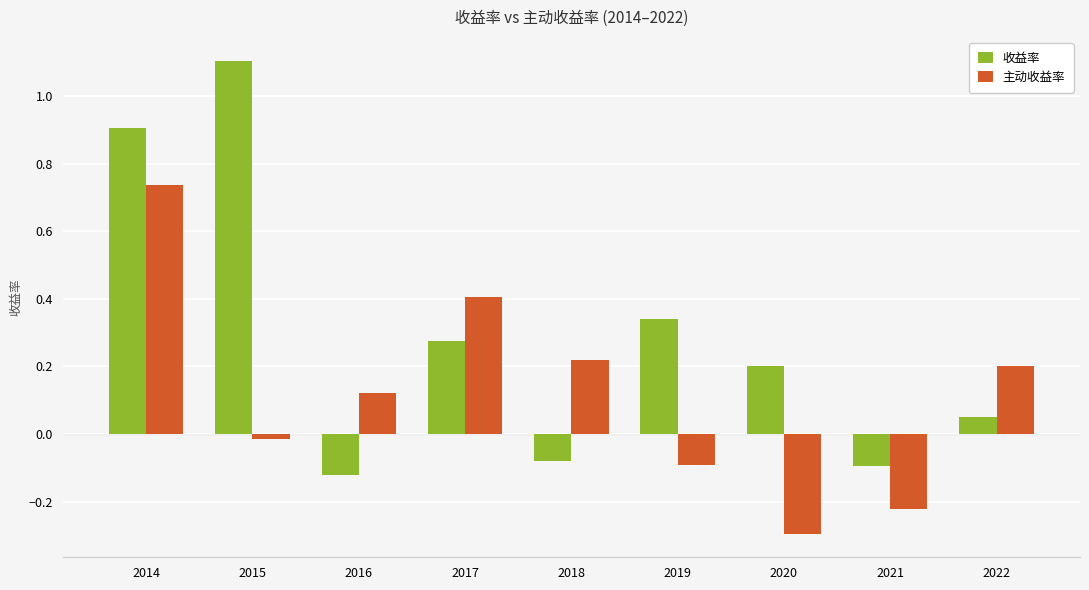

How many data points in 收益率 are above 0?

6